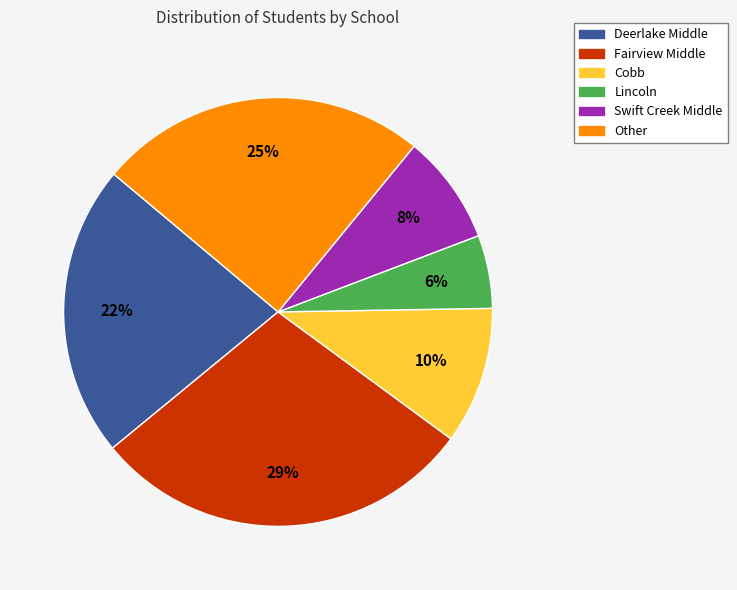

Rank the categories by value from lowest to highest.

Lincoln, Swift Creek Middle, Cobb, Deerlake Middle, Other, Fairview Middle